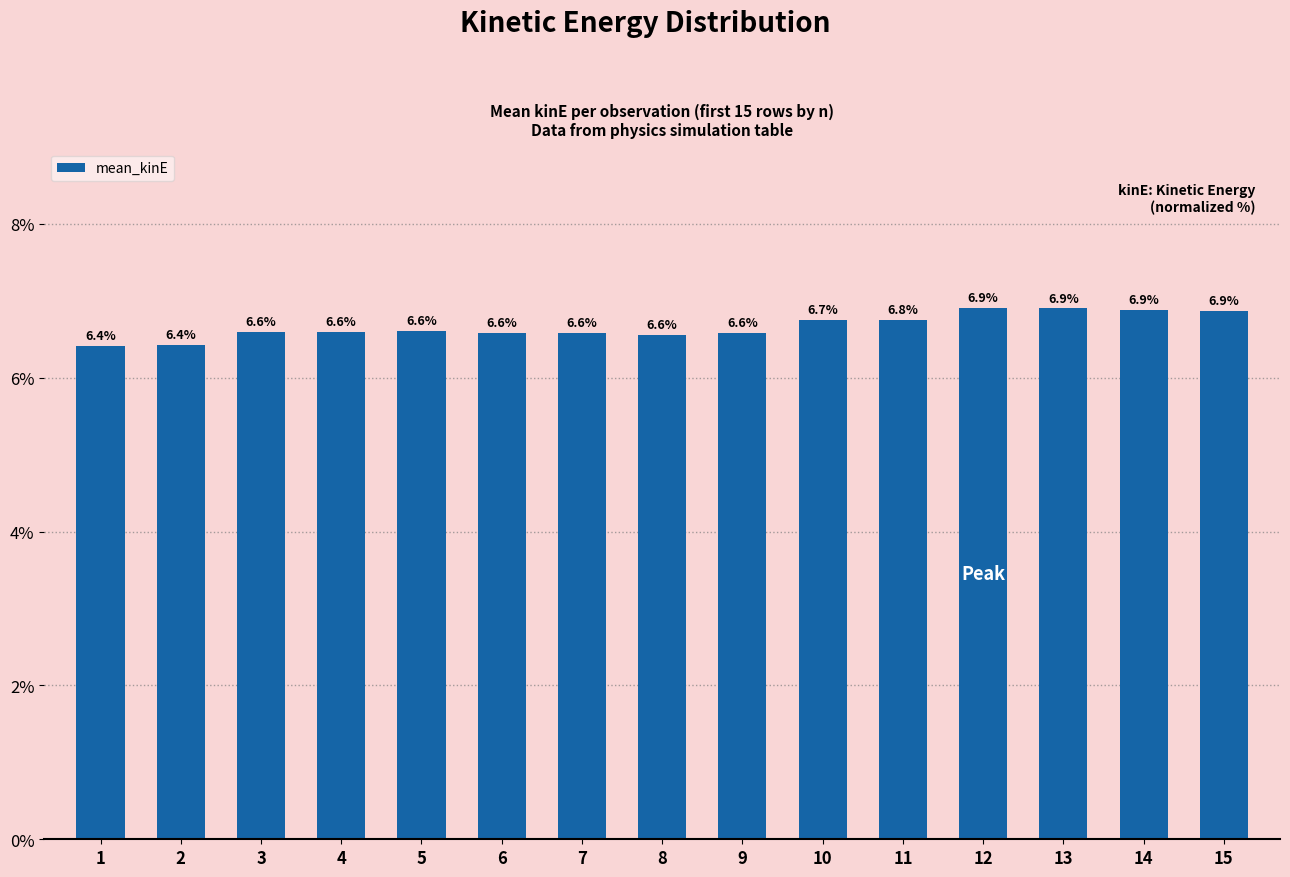

Which label corresponds to the smallest value in the chart?

1